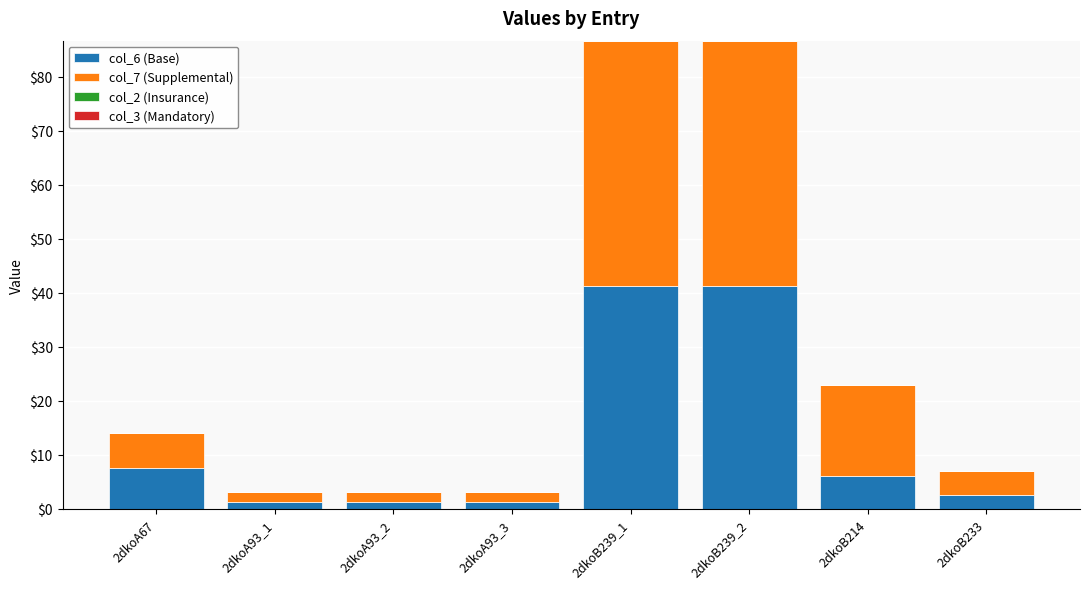

What is the difference between the second highest and minimum values in the col_6 (Base) series?

40.0